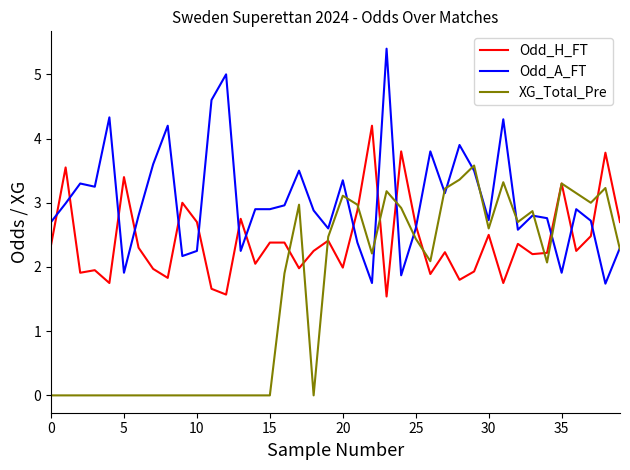

Which series has the widest spread of values?

Odd_A_FT